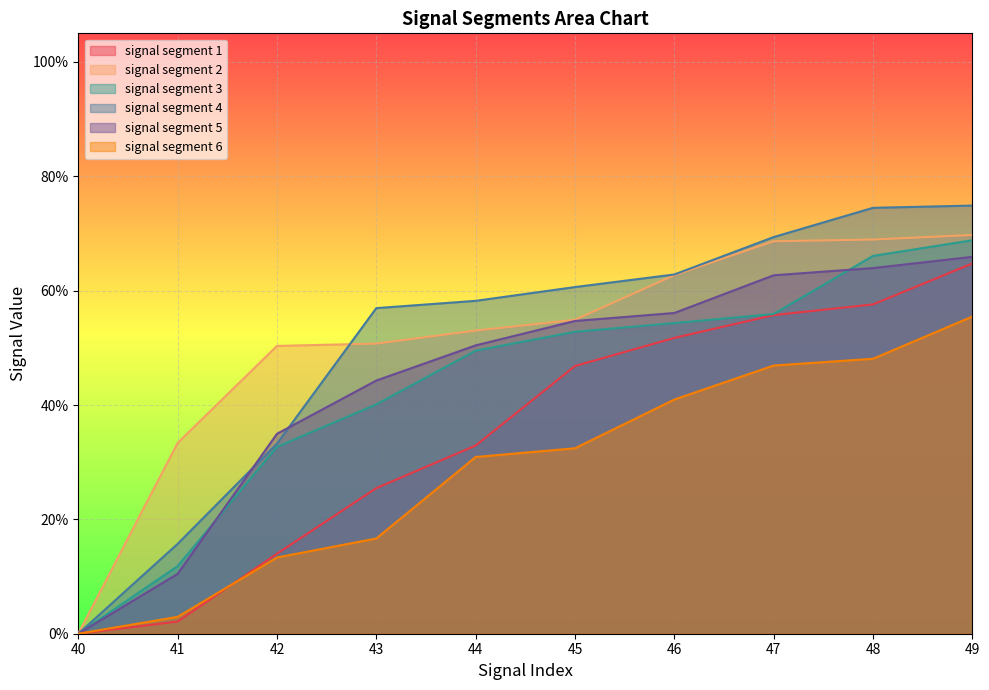

What are all the series names shown in the legend?

signal segment 1, signal segment 2, signal segment 3, signal segment 4, signal segment 5, signal segment 6